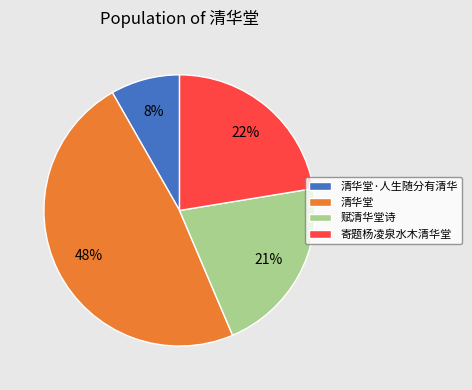

Is the sum of 清华堂 and 寄题杨凌泉水木清华堂 greater than half?

Yes